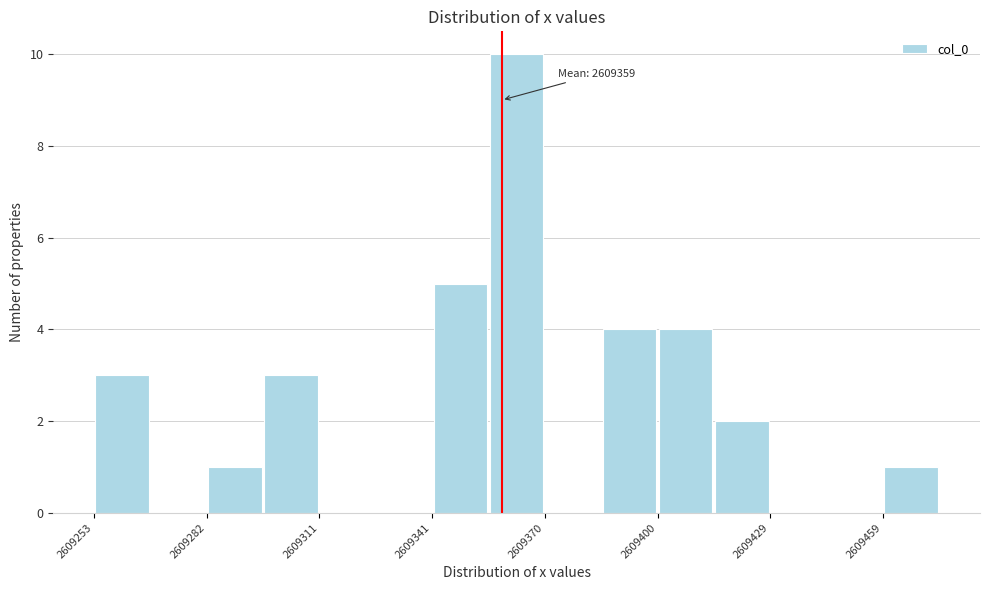

Around what value on the x-axis is the tallest bar? Give the approximate position of its centre, as read against the axis.

2609365